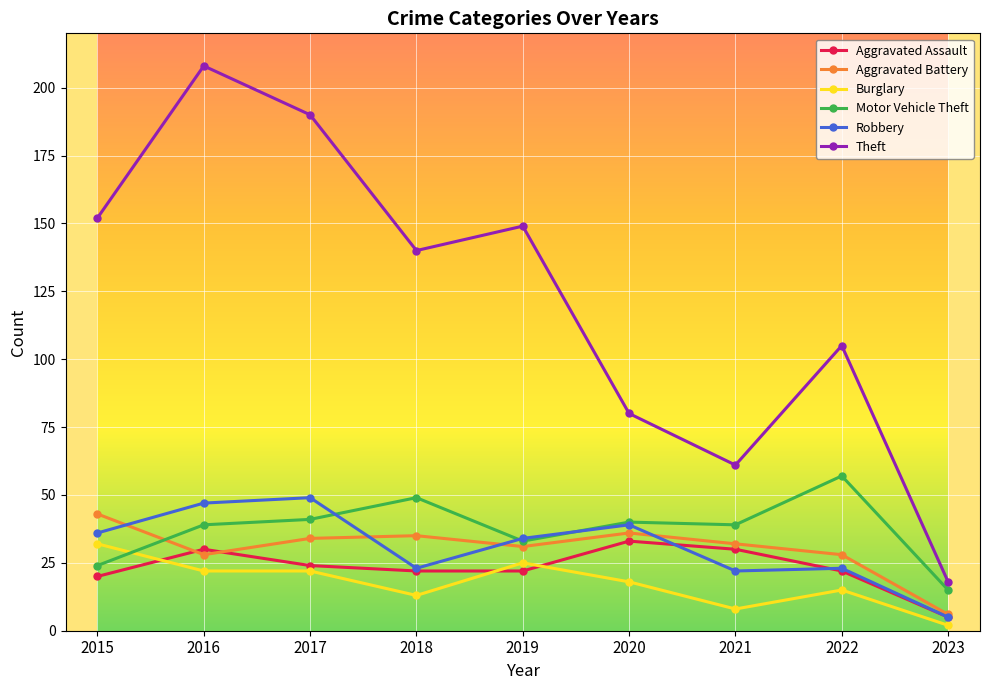

Is it true that Robbery equals 22 at 2015?

False